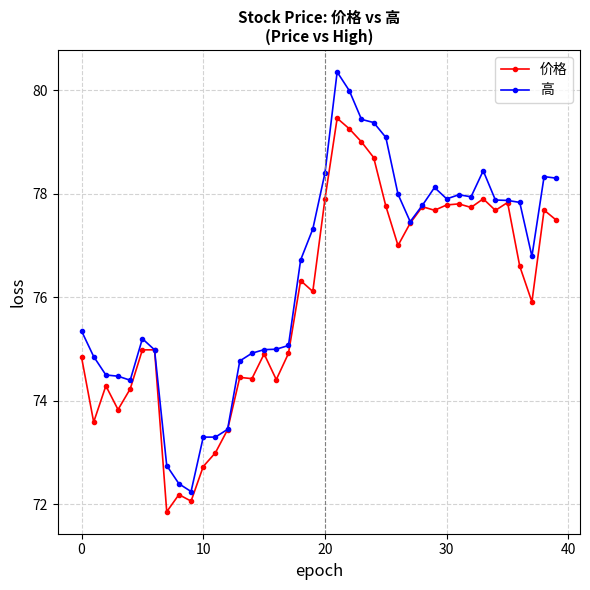

Rank the series by their maximum value, from highest to lowest.

高, 价格